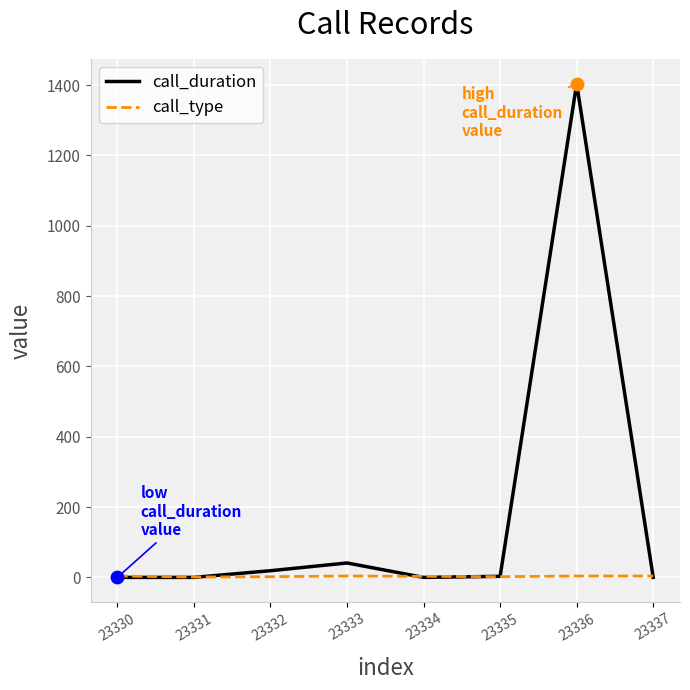

Which series has the largest total across all categories?

call_duration